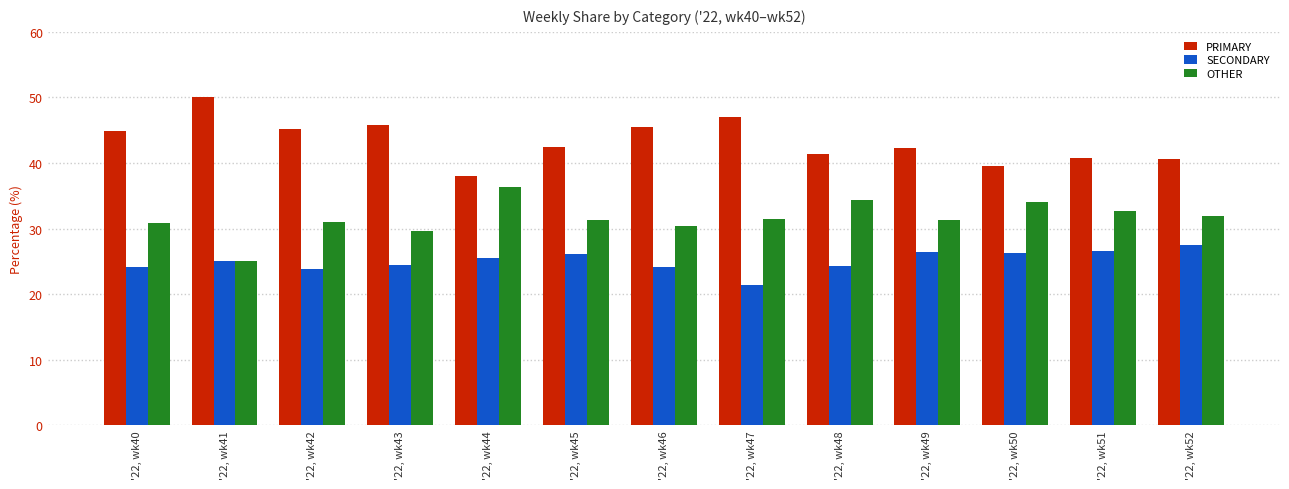

Which label corresponds to the smallest value in the chart?

'22, wk47